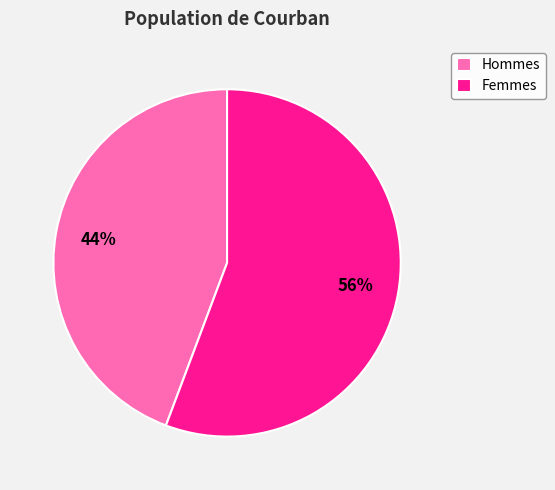

To the nearest percent, what percentage of the pie is Femmes?

56%